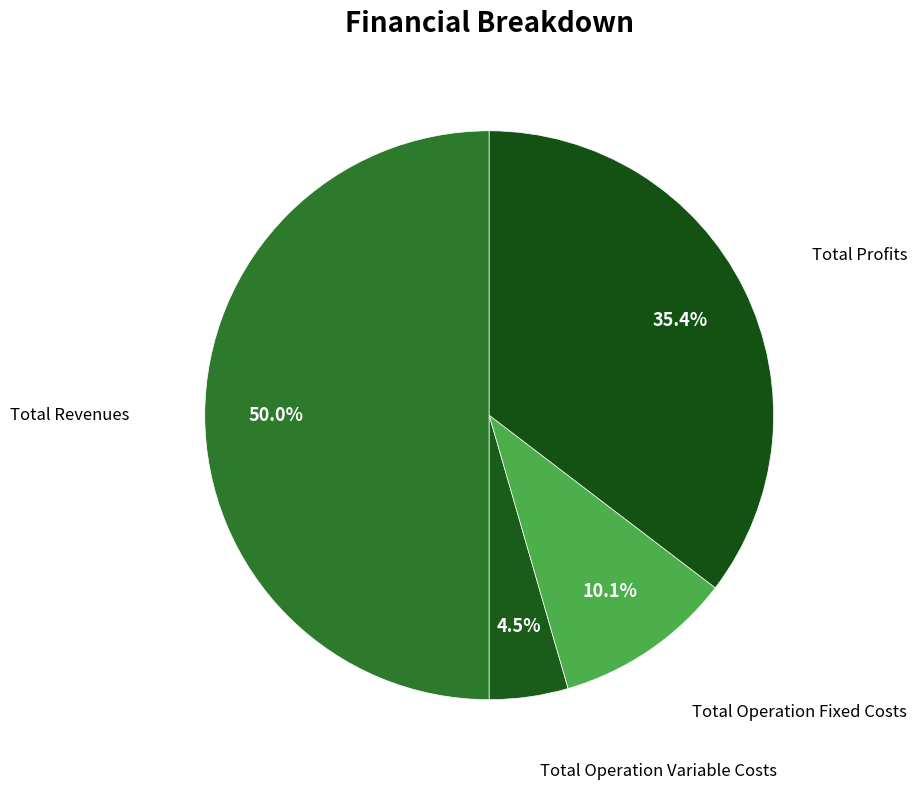

How many segments does this pie chart have?

4